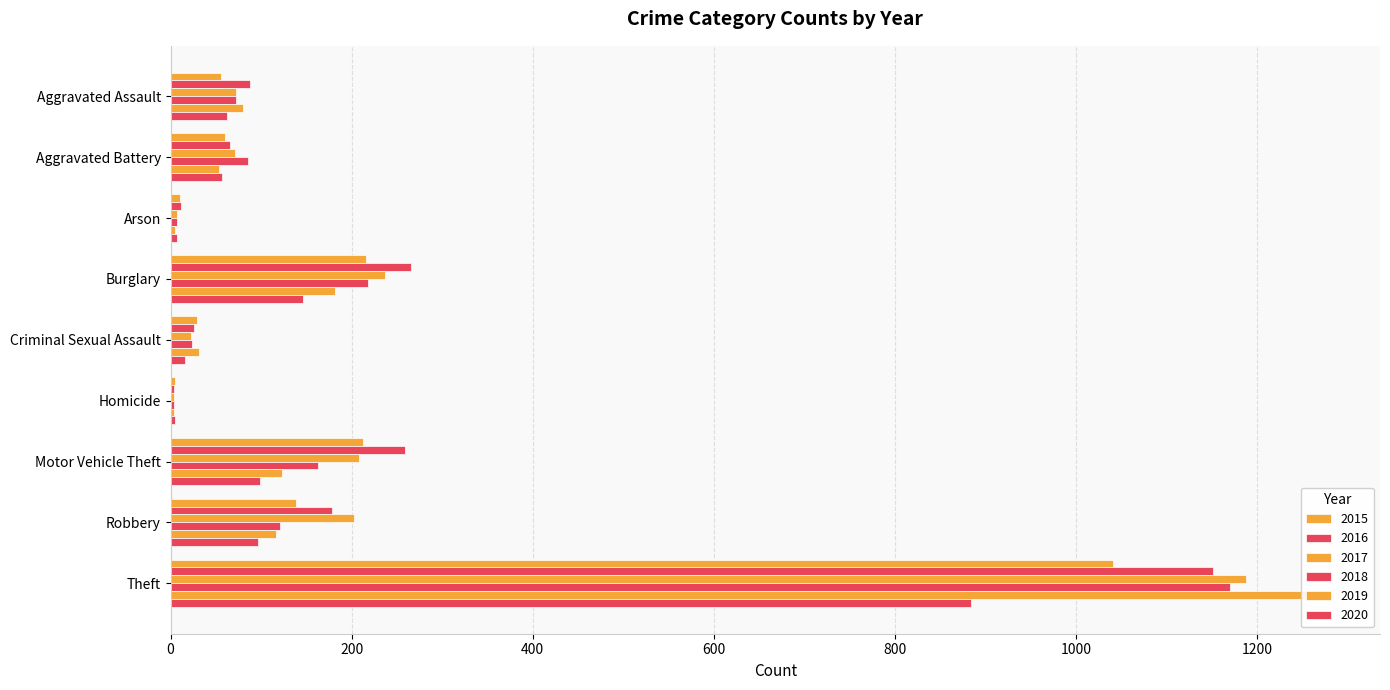

At which label does 2017 first exceed 72?

Burglary